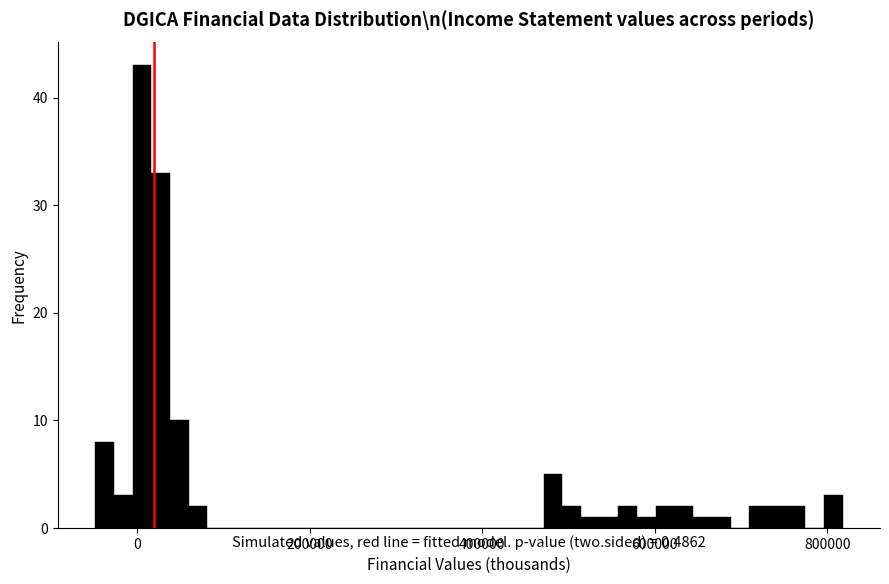

Read against the x-axis, roughly where is the centre of the tallest bar?

0